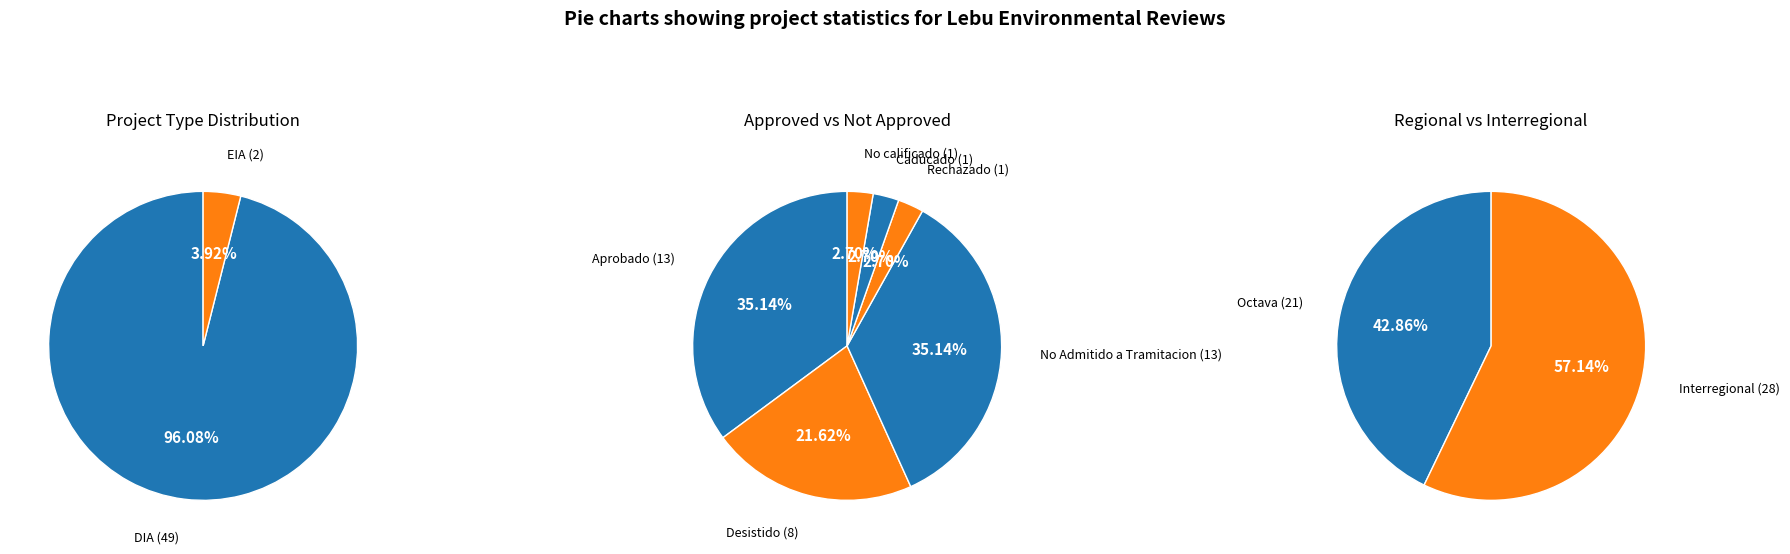

How many slices are in this pie chart?

2